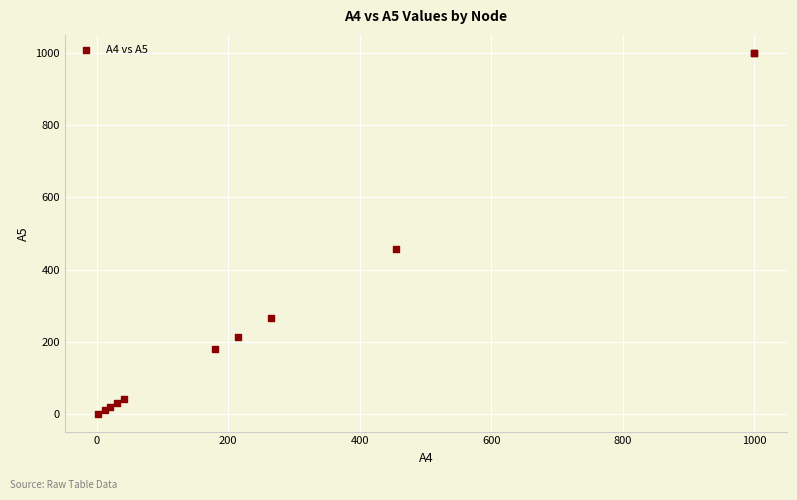

What Y value in the scatter plot is closest to 500?

455.8